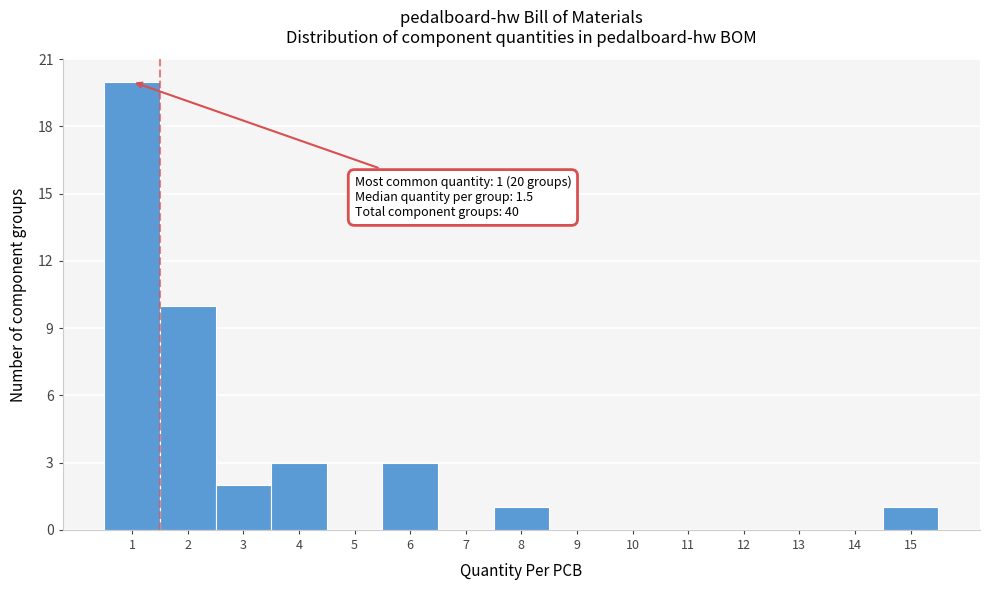

Over which range of the x-axis is the bar tallest?

0.5 to 1.5